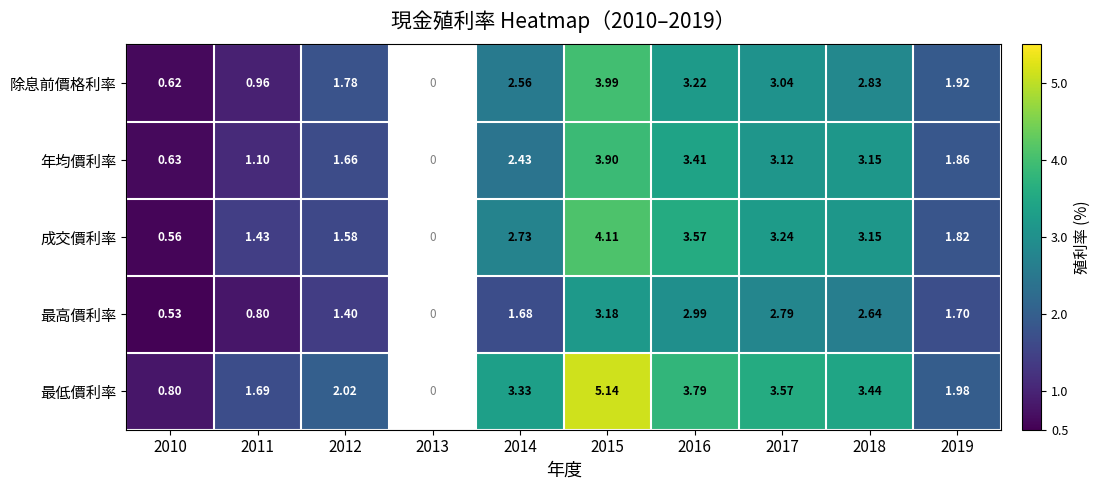

What is the greatest value displayed?

5.1